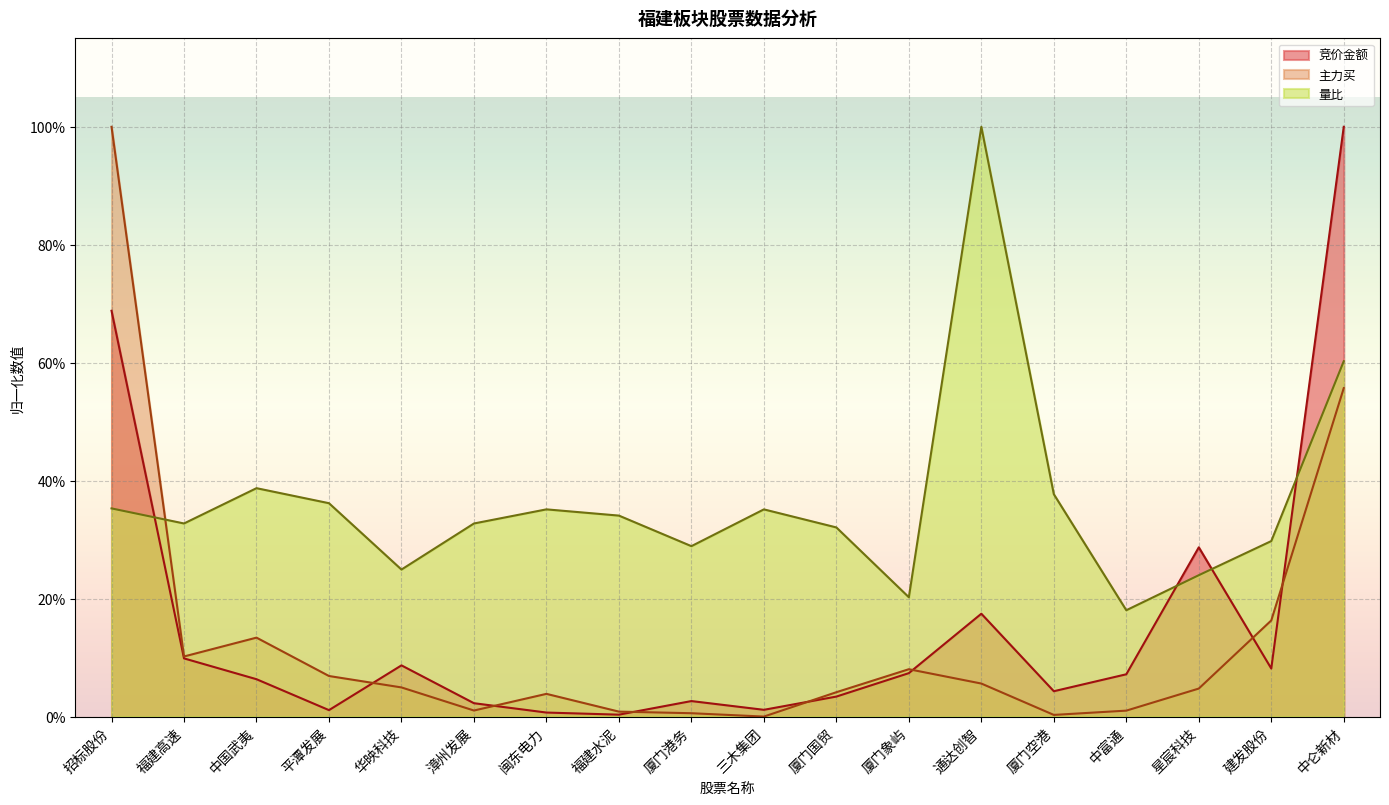

What is the highest value of the 竞价金额 series?

1.0